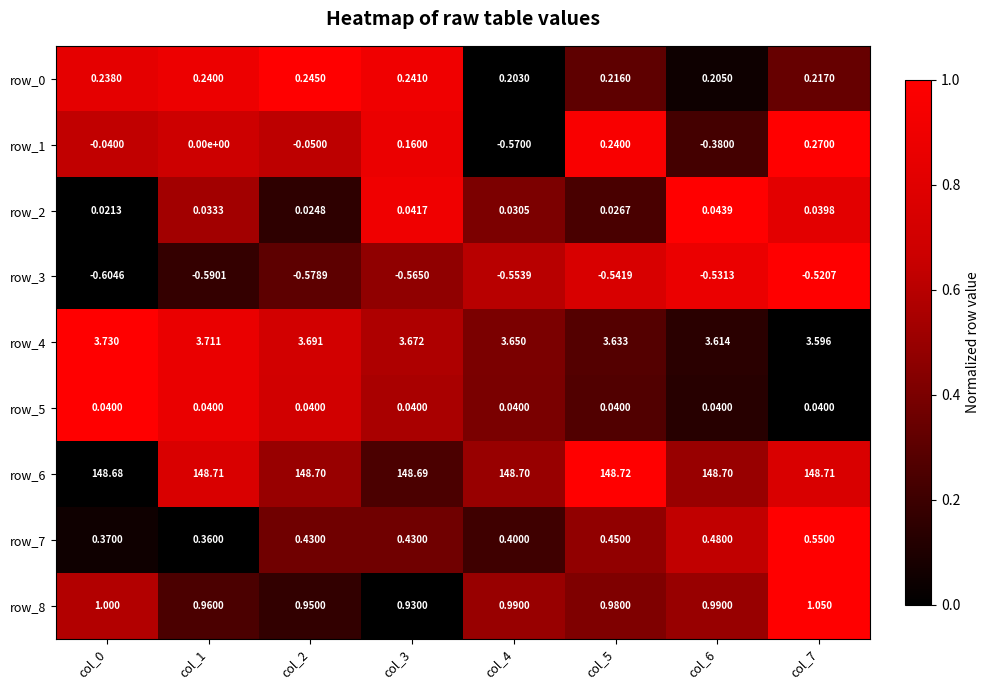

Which series has the largest total across all categories?

row_6